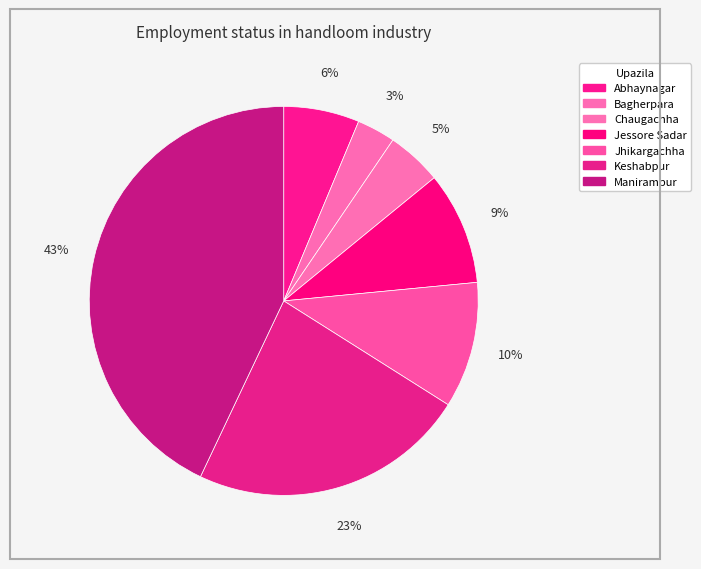

How many slices are in this pie chart?

7